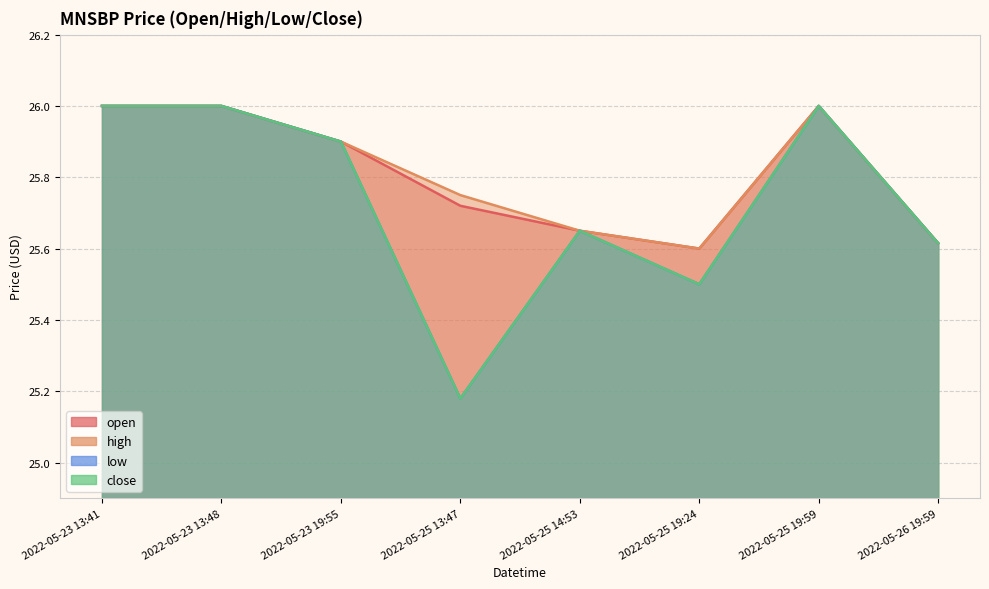

What position from the right is 2022-05-25 14:53?

4